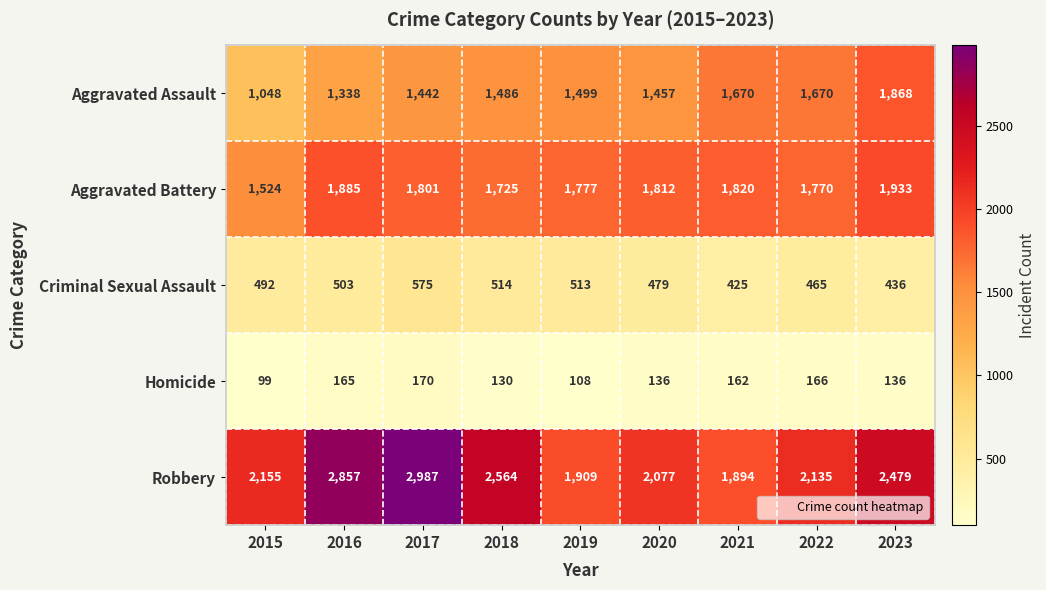

What is the smallest value displayed?

99